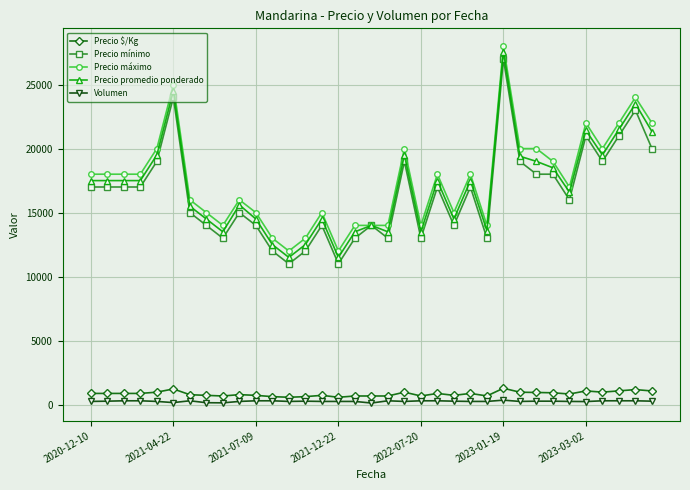

True or false: Volumen and Precio mínimo intersect in this chart.

False